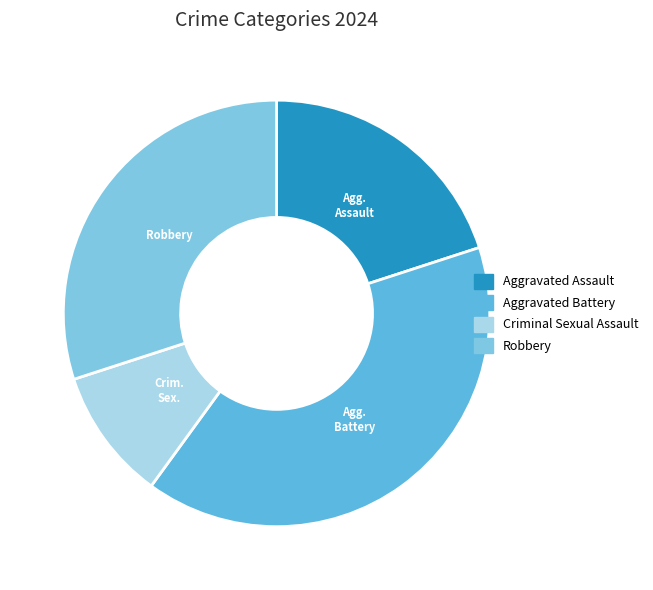

Which category has the smallest portion of the pie?

Criminal Sexual Assault